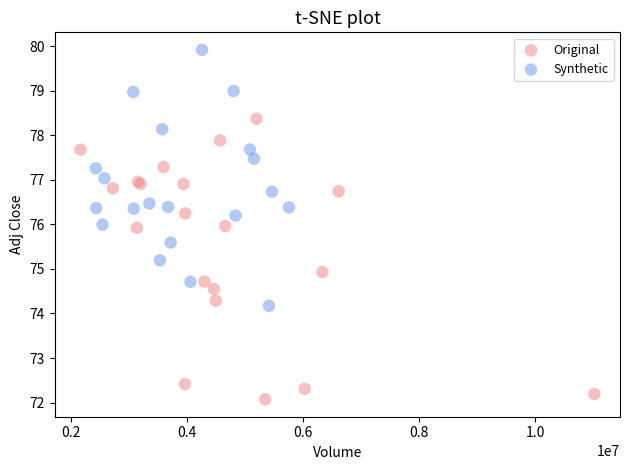

Which series contains the lowest Y value?

Original